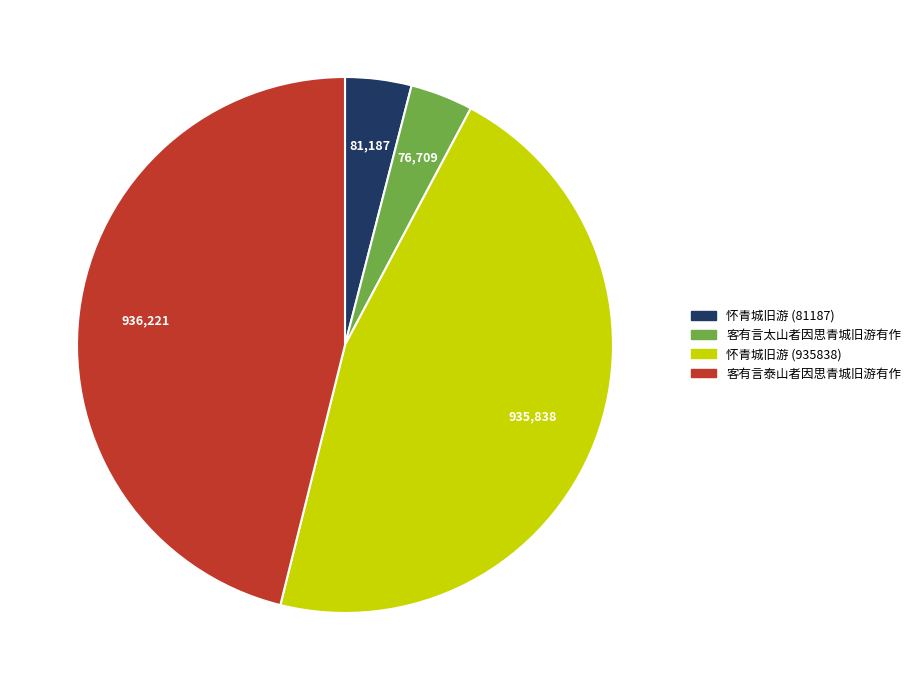

Which has a higher value, 怀青城旧游 (935838) or 怀青城旧游 (81187)?

怀青城旧游 (935838)